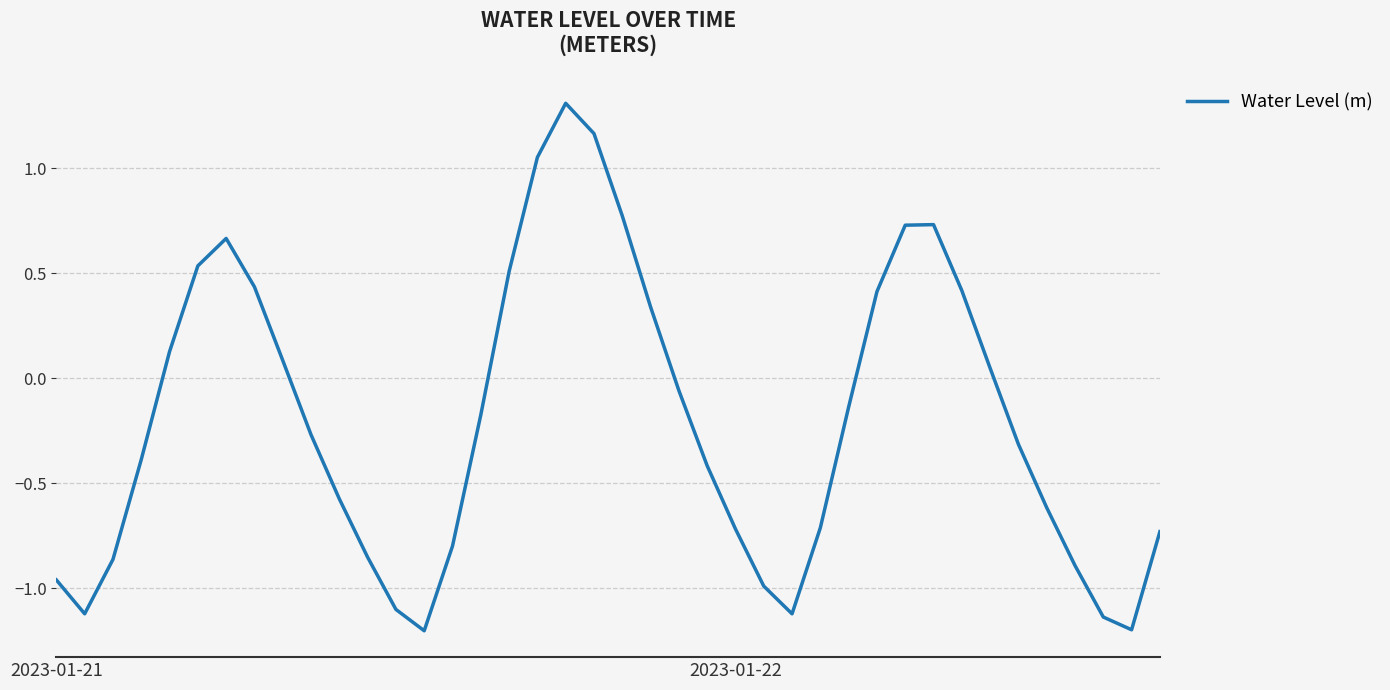

What is the smallest value displayed?

-1.2